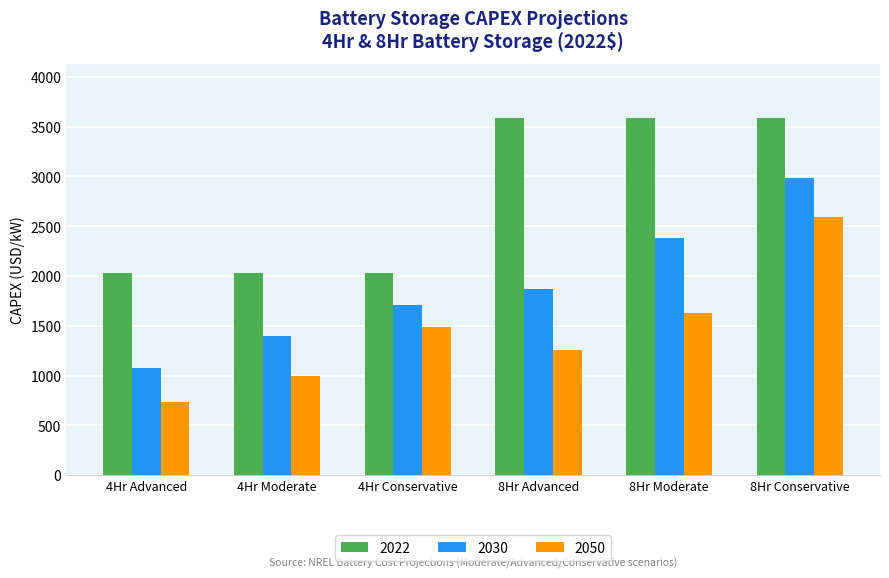

What is the average value of the 2050 series?

1449.6